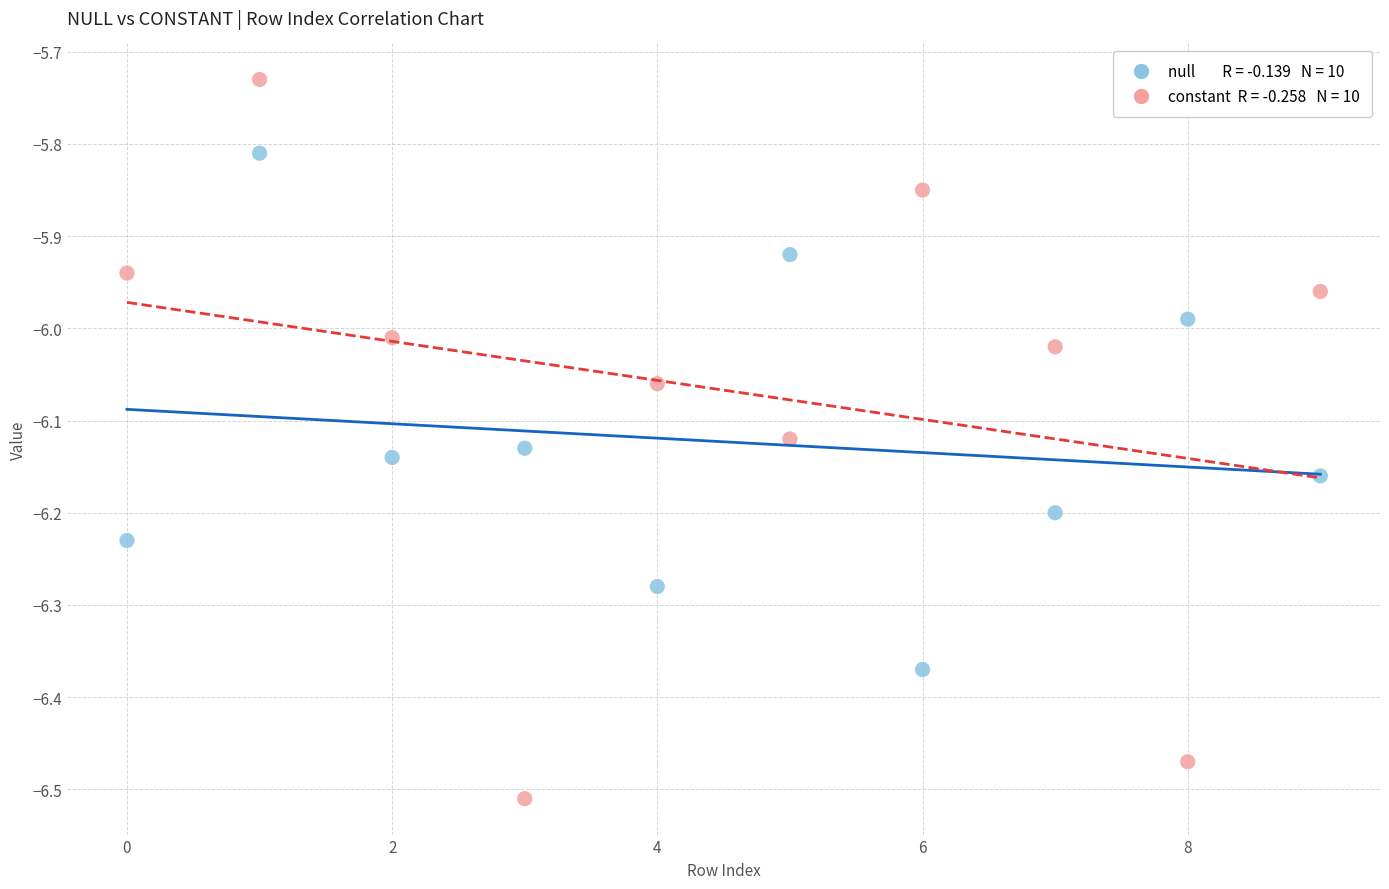

Across all data points, what is the range of Y values (max minus min)?

0.8